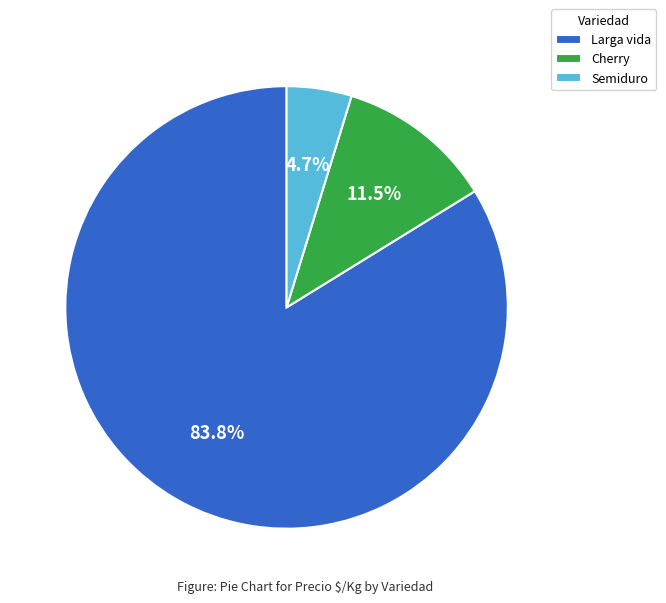

Between Cherry and Semiduro, which is larger?

Cherry